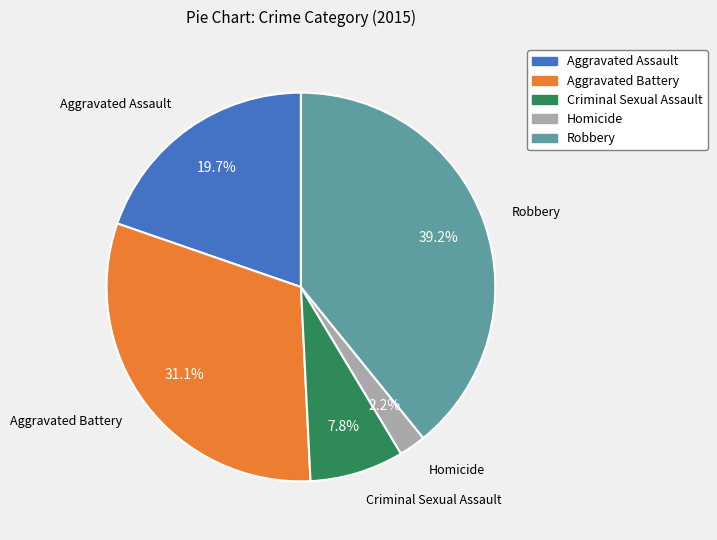

Is it true that Criminal Sexual Assault is 8% of the pie?

True